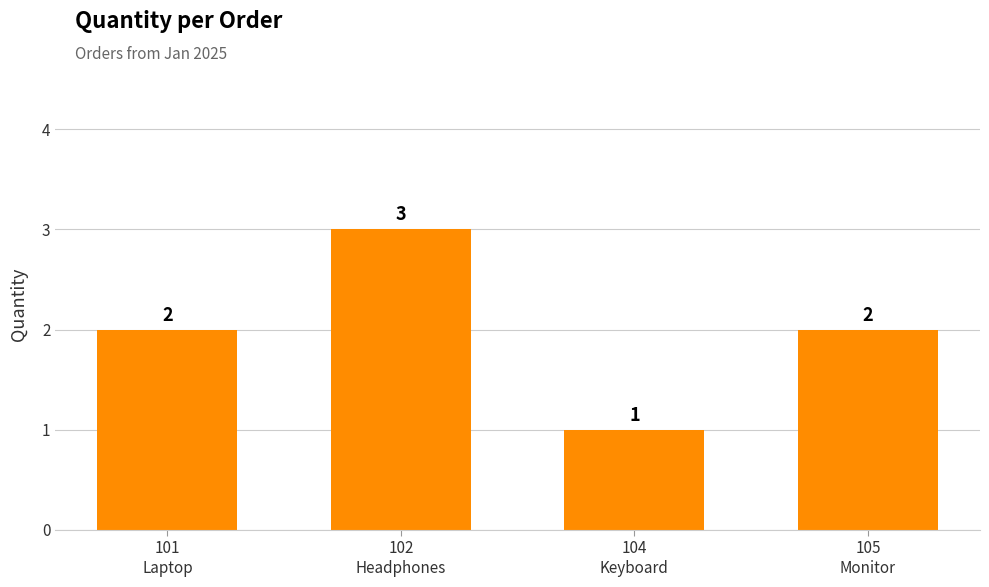

What is the difference between the values at 101
Laptop and 104
Keyboard?

1